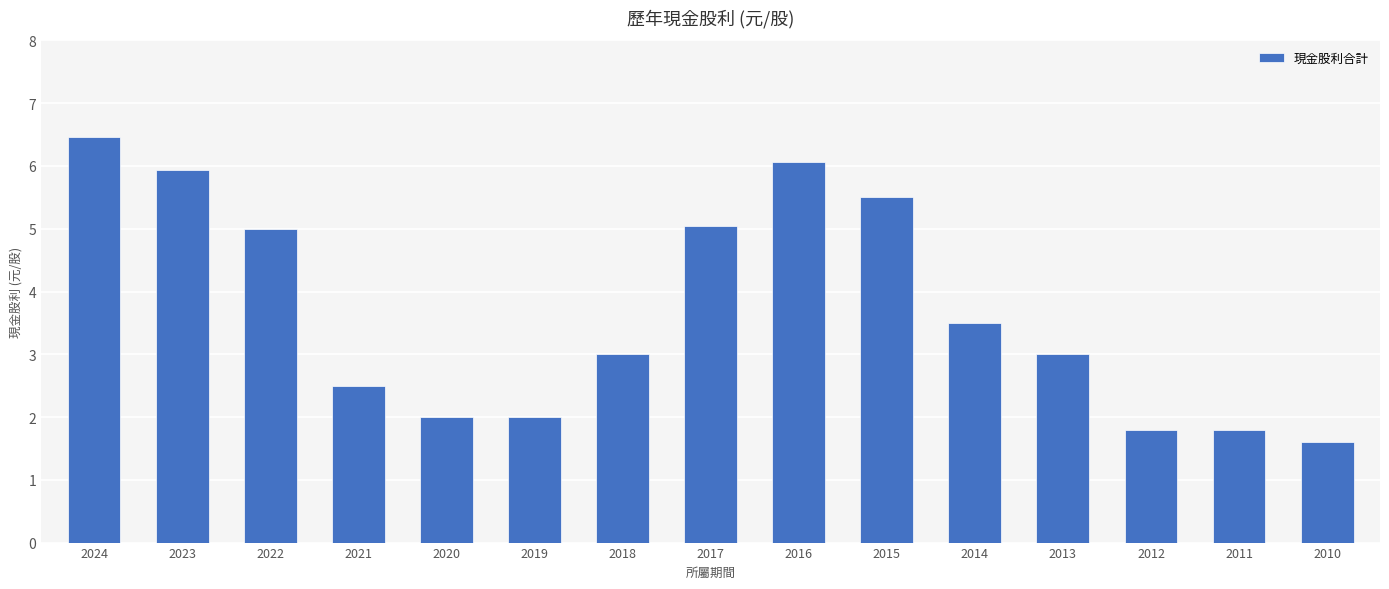

Reading left to right, what are all the values shown in this chart?

6.5	5.9	5.0	2.5	2.0	2.0	3.0	5.0	6.1	5.5	3.5	3.0	1.8	1.8	1.6